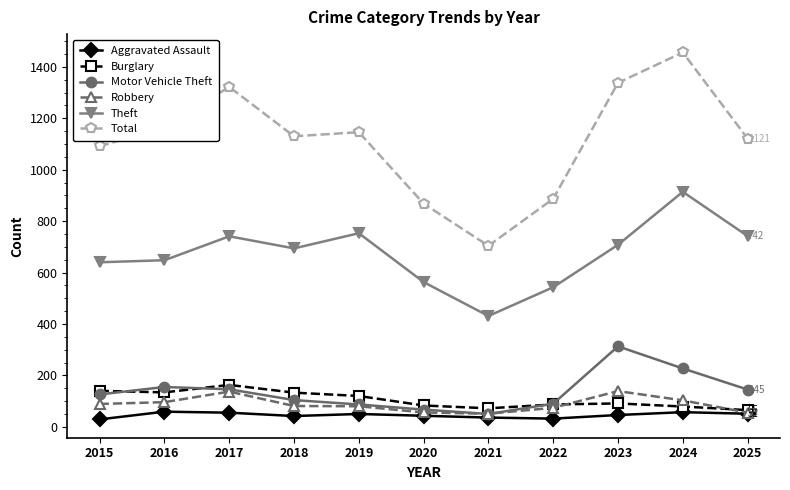

How many lines are shown in the chart?

6